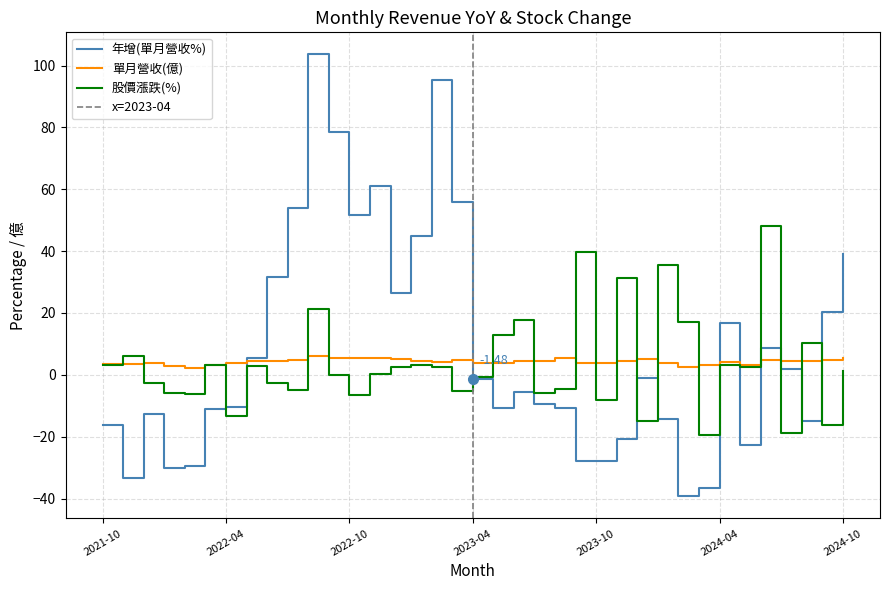

How many values in 股價漲跌(%) are below zero?

16